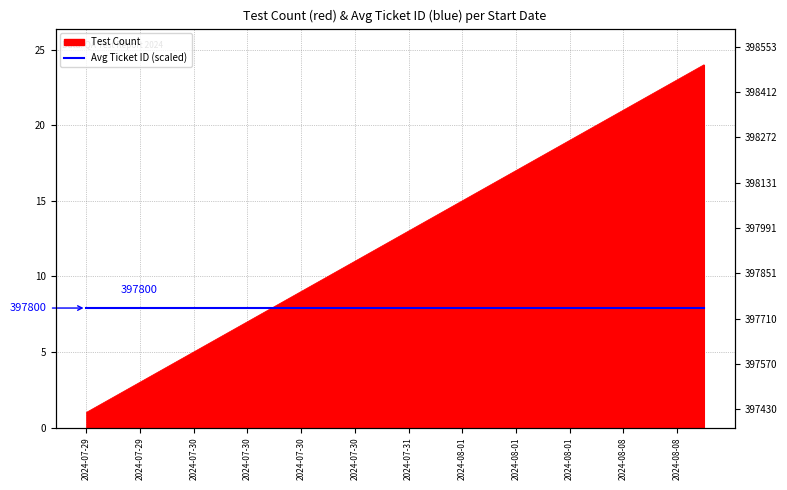

Is it true that the value at 2024-08-01 is 16?

True